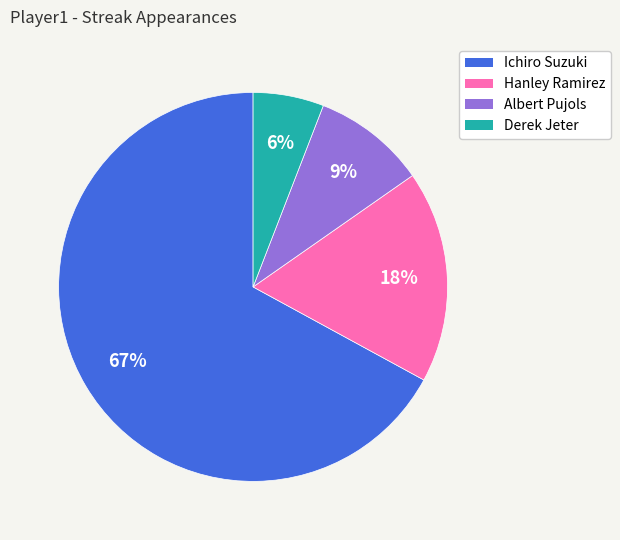

To the nearest percent, what portion does Derek Jeter represent?

6%